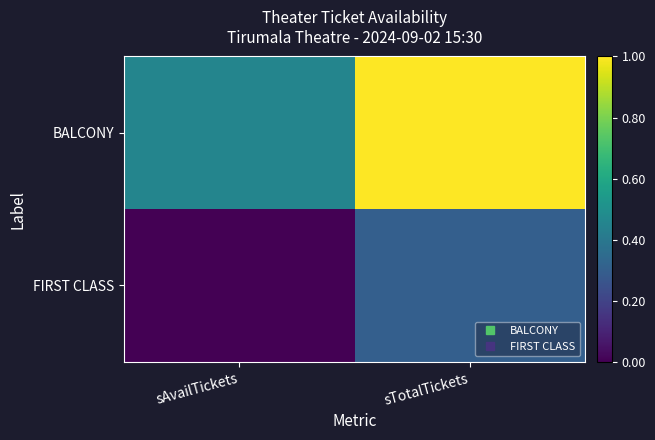

Between sAvailTickets and sTotalTickets, which is larger?

sTotalTickets